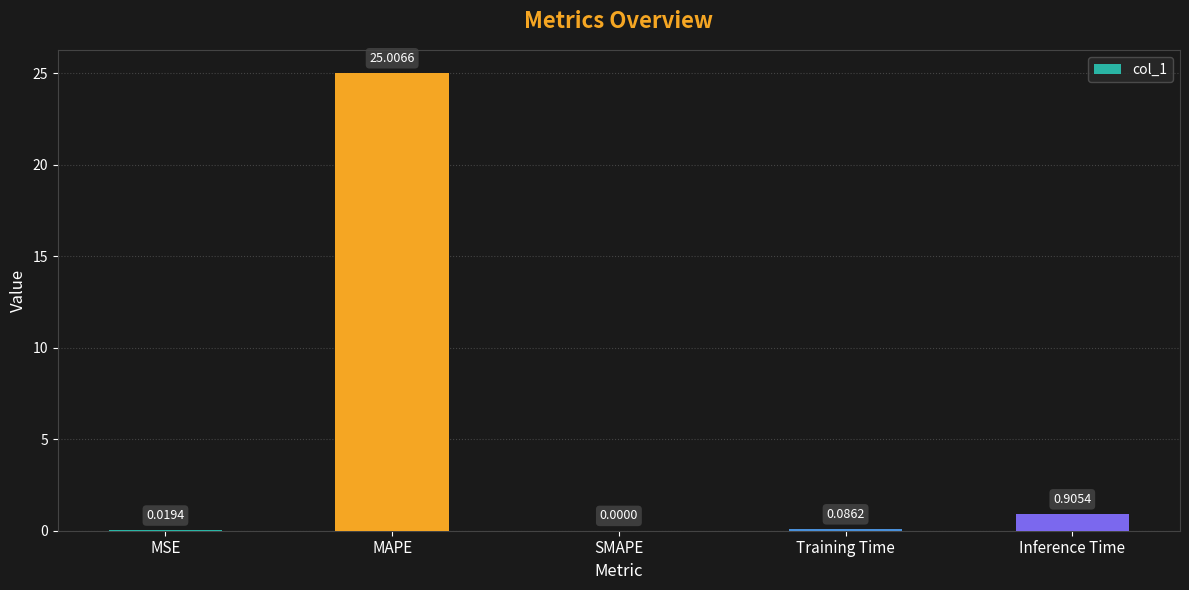

Where is the data nearest to the value 12?

Inference Time